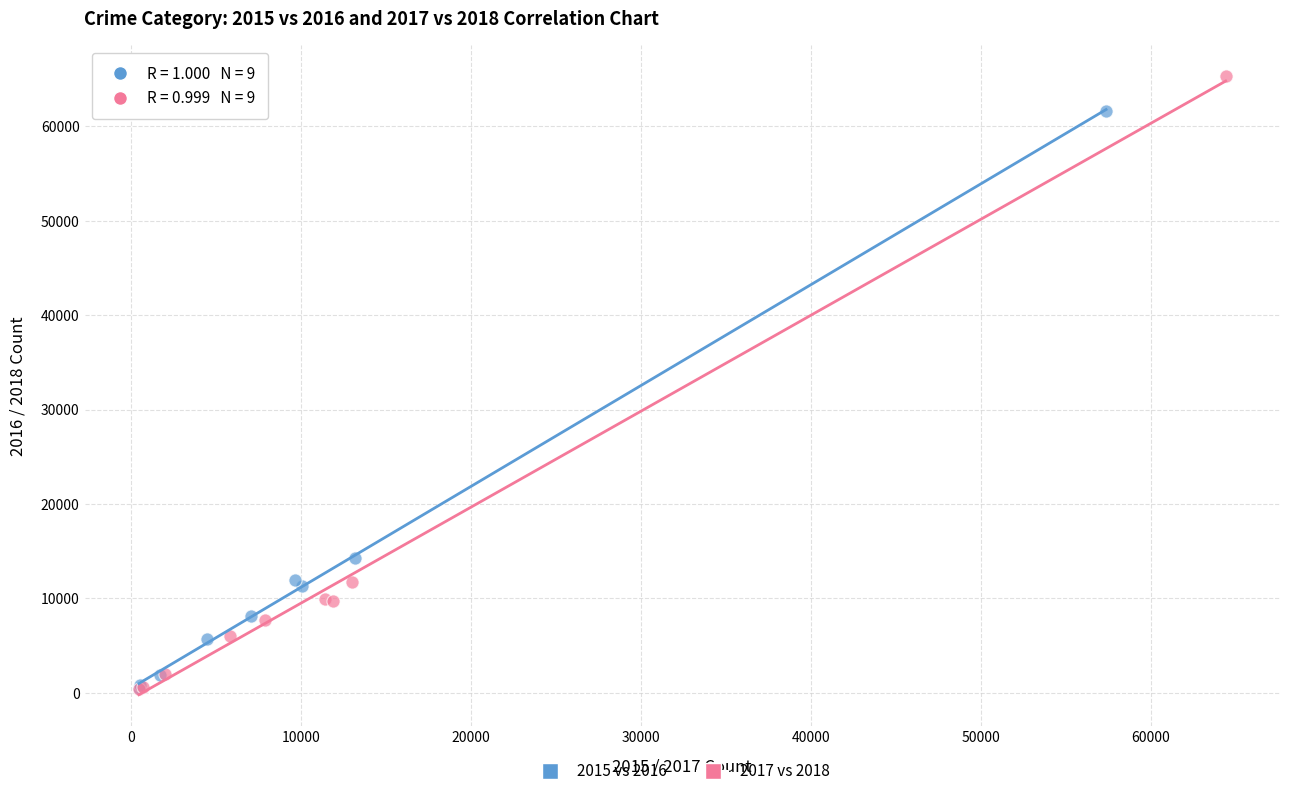

Which series contains the highest Y value?

2017 vs 2018